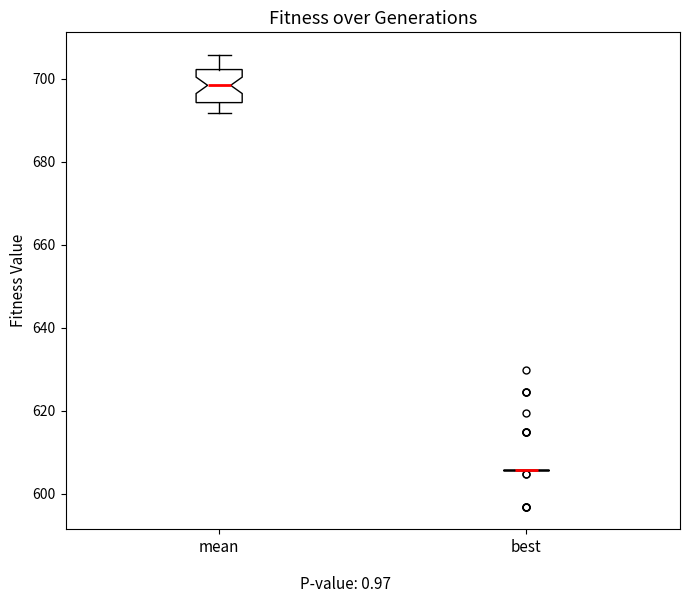

Reading left to right, read every box against the y-axis: the position of its median line, the range the box covers, and the ends of its whiskers. The values are not printed on the chart, so give them approximately, as read against the axis.

mean: median 698, box 694 to 702, whiskers 692 to 706
best: box collapsed to a line at 606, whiskers 606 to 606